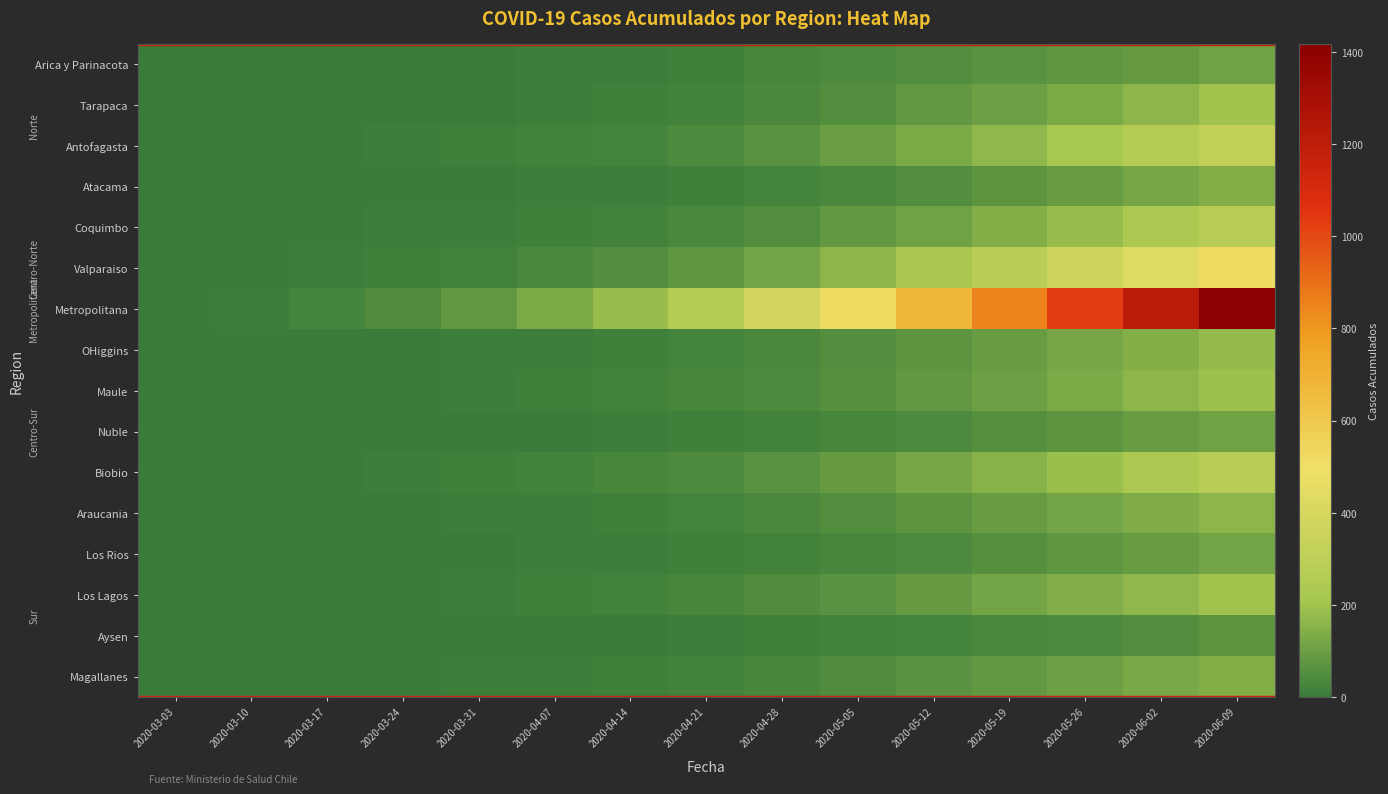

At how many categories does at least one series exceed 476?

6